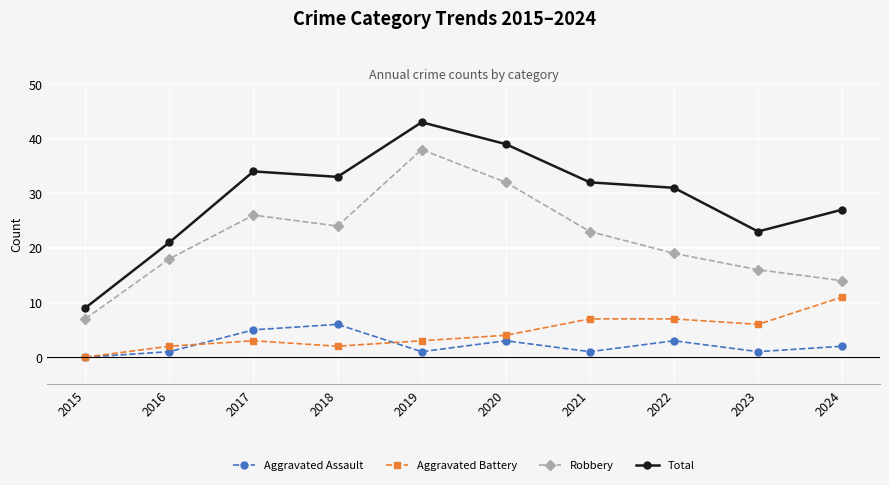

Which series changed the most between 2016 and 2024?

Aggravated Battery